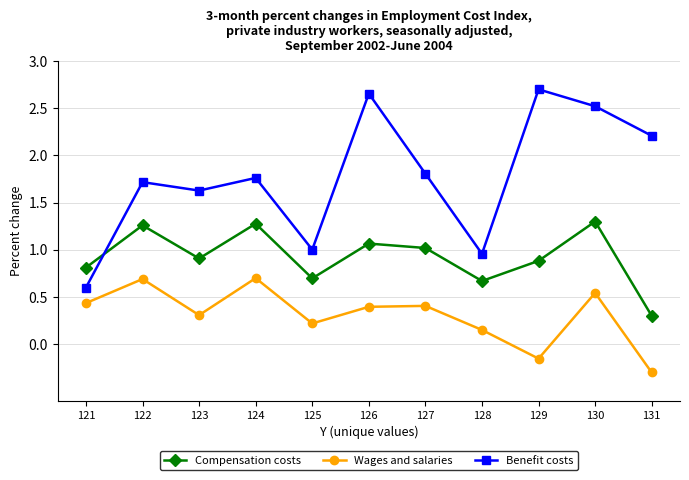

Does the chart display data point markers on the line(s)?

Yes